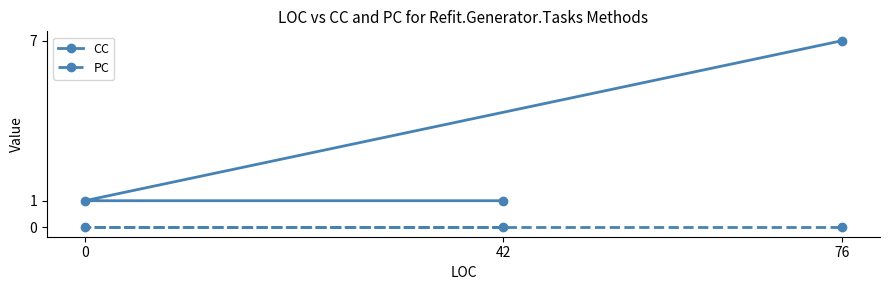

List the series in order of their peak value, lowest first.

PC, CC